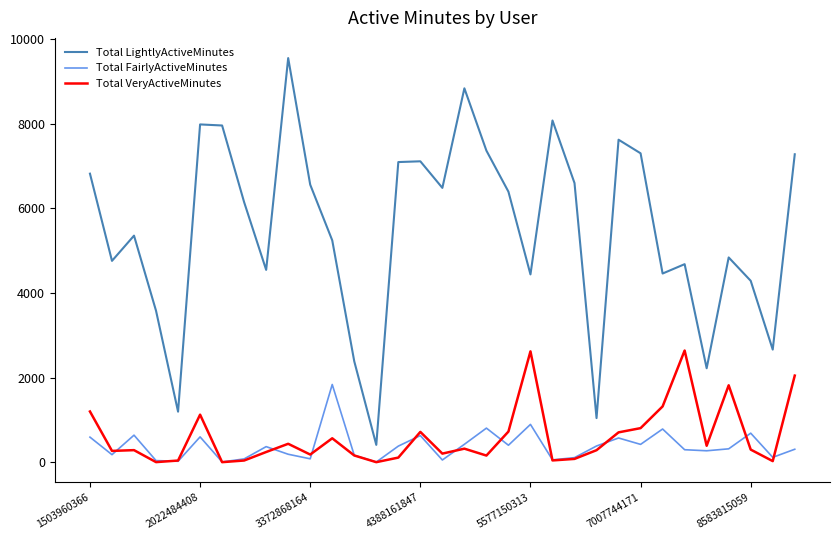

Which series has the widest spread of values?

Total LightlyActiveMinutes